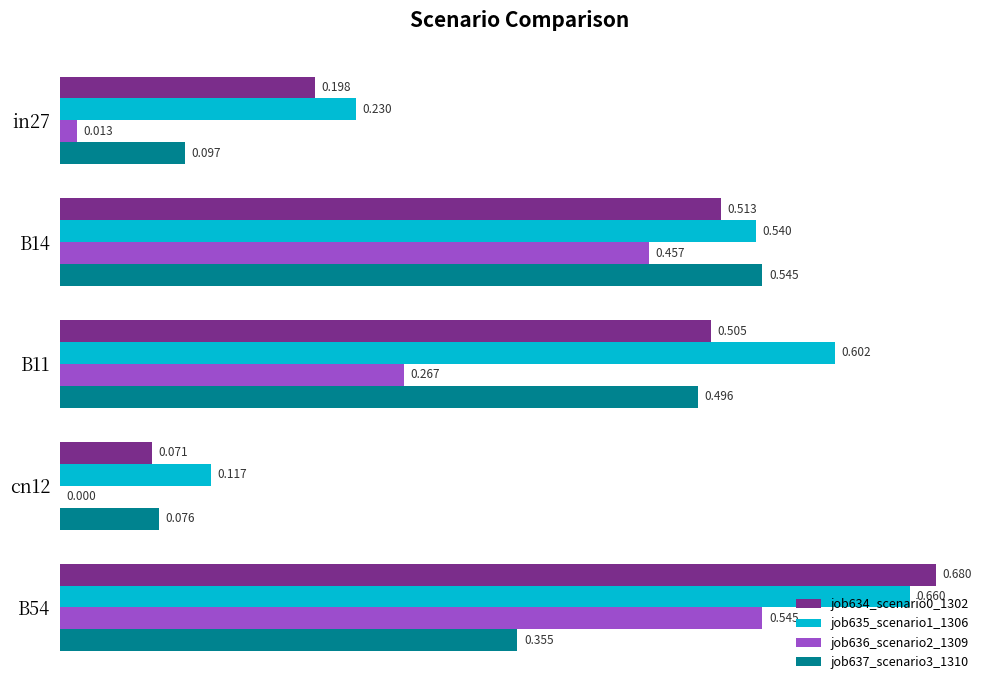

Where is job635_scenario1_1306 nearest to the value 0?

cn12